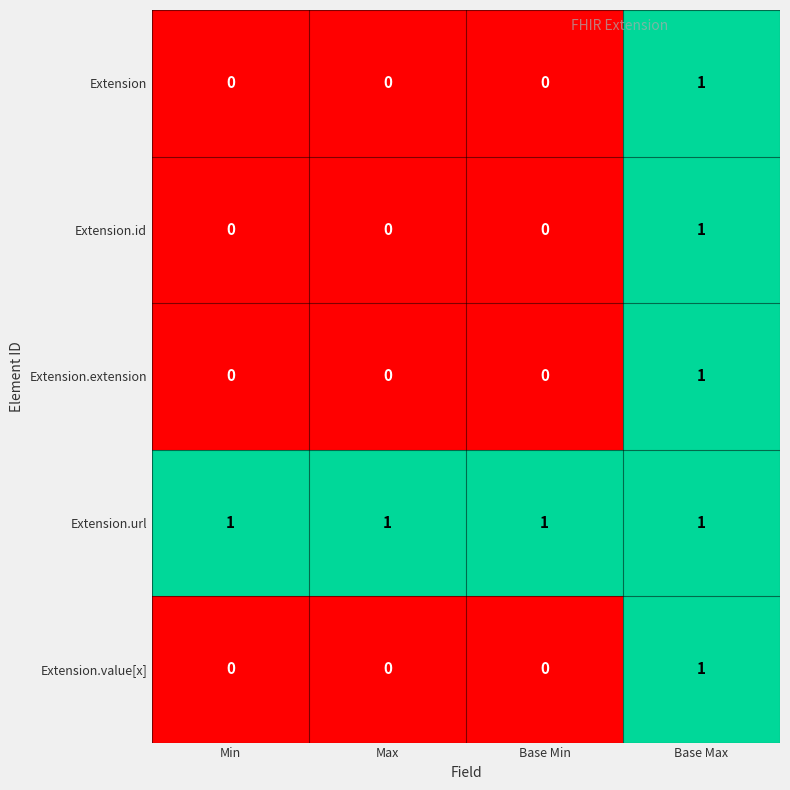

The value of Extension.url at Min is 0. True or false?

False